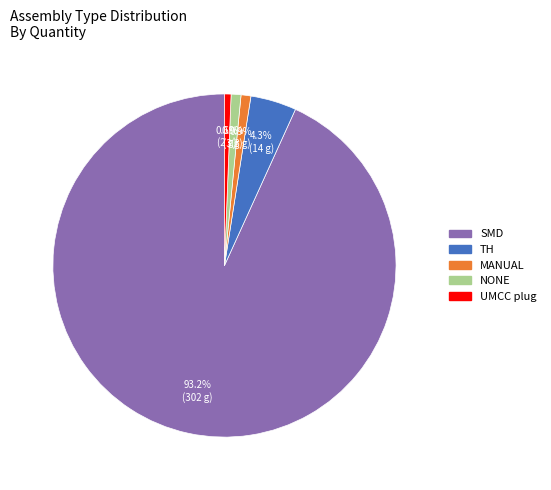

Is it true that NONE is 1% of the pie?

True